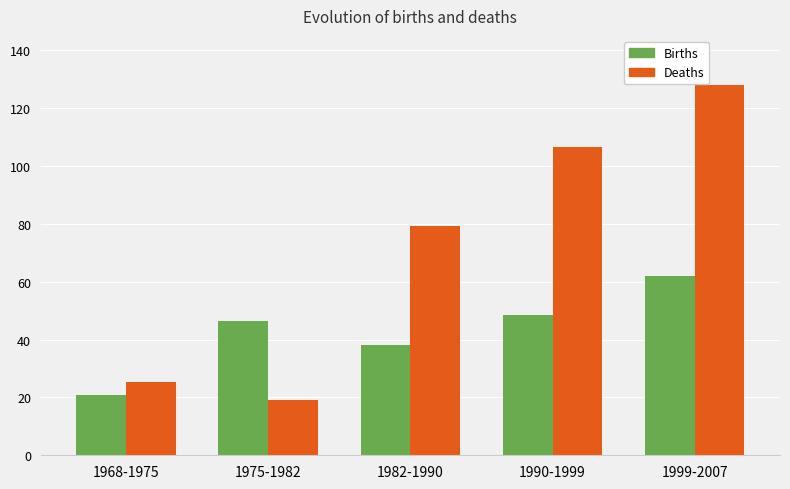

Rank the series at 1982-1990 from lowest to highest value.

Births, Deaths